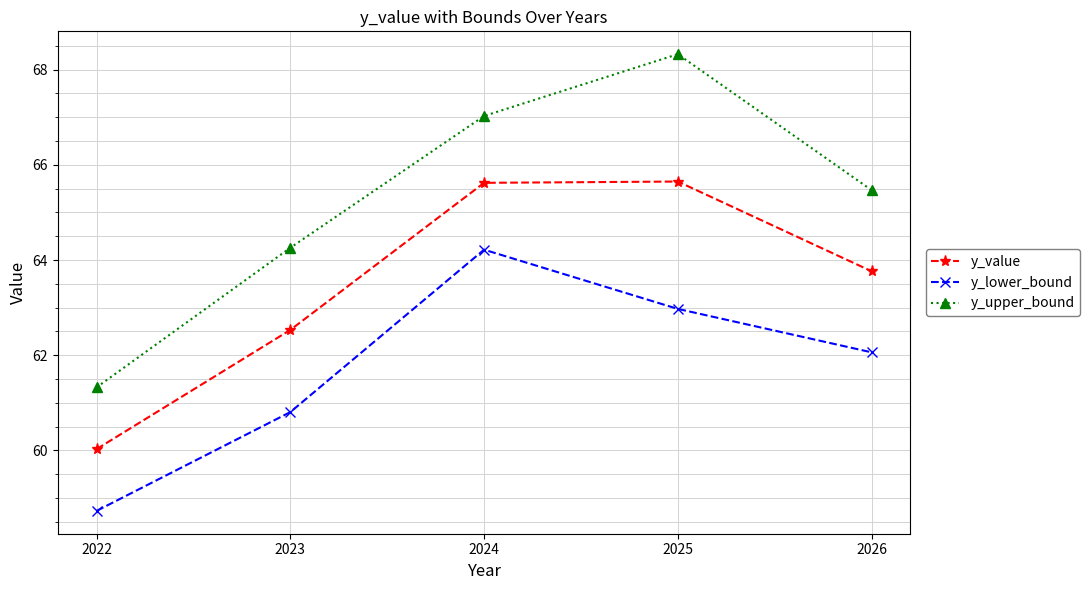

What is the difference between the second highest and minimum values in the y_value series?

5.6